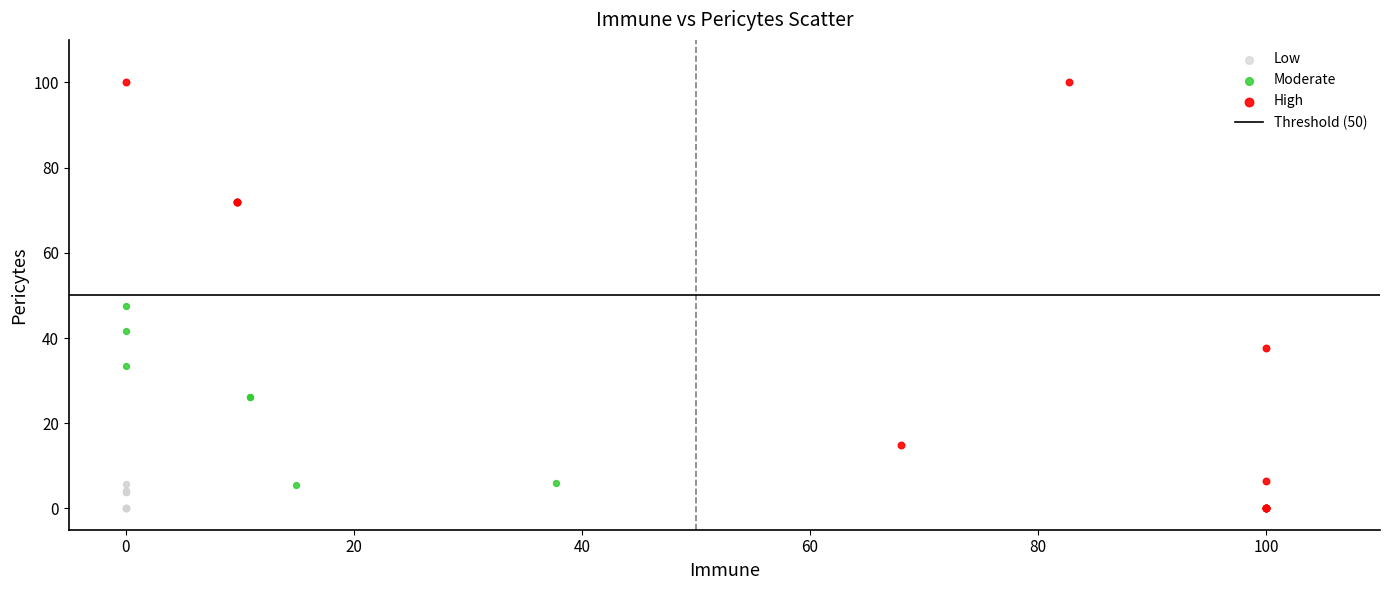

Which series has the widest spread of Y values?

High